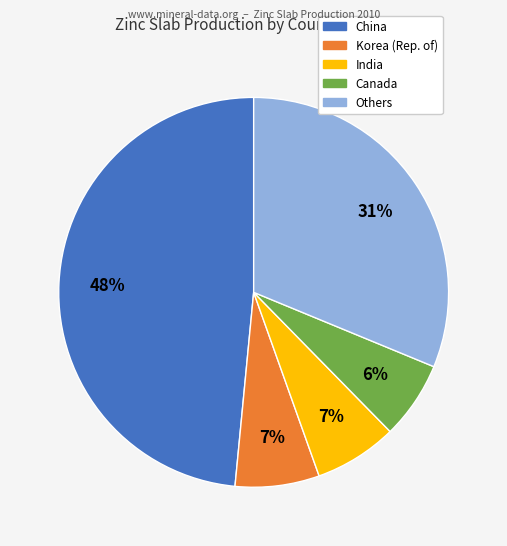

To the nearest percent, what is the difference between the largest and smallest slice percentages?

42%